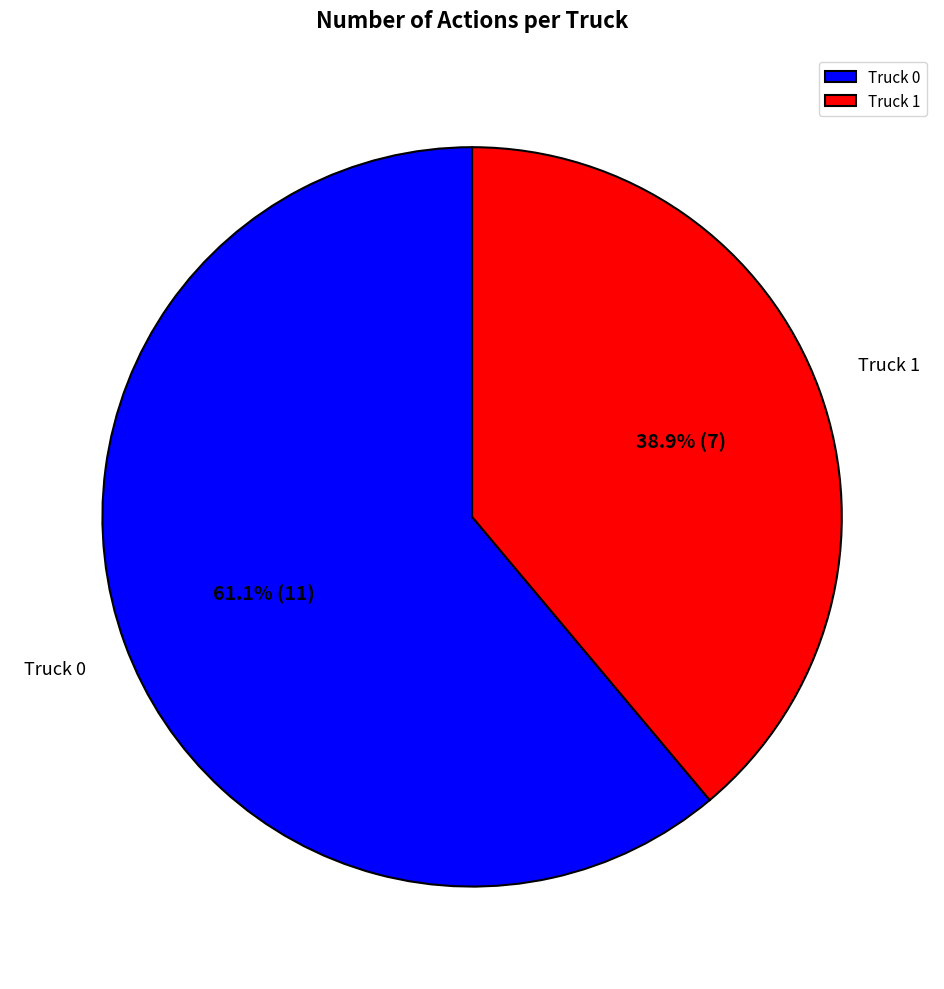

Count the number of slices in the pie.

2